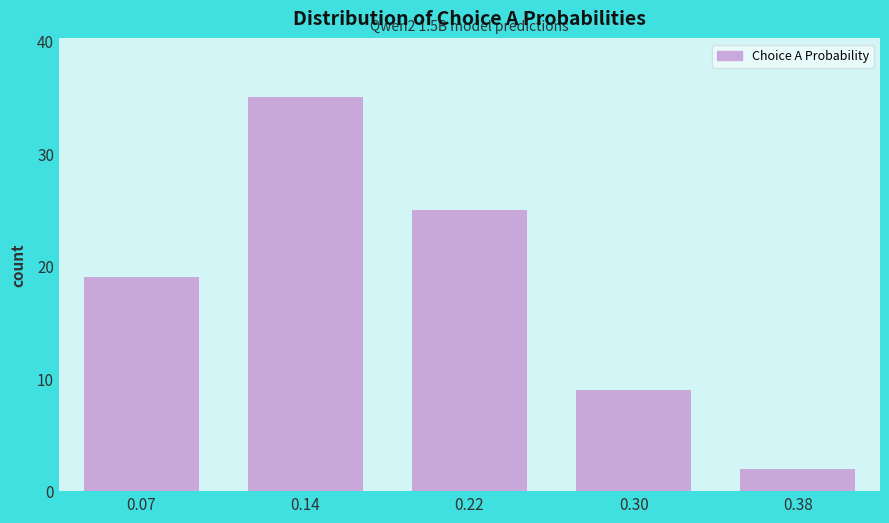

Reading left to right, transcribe all the data shown in this chart.

0.07=19	0.14=35	0.22=25	0.30=9	0.38=2